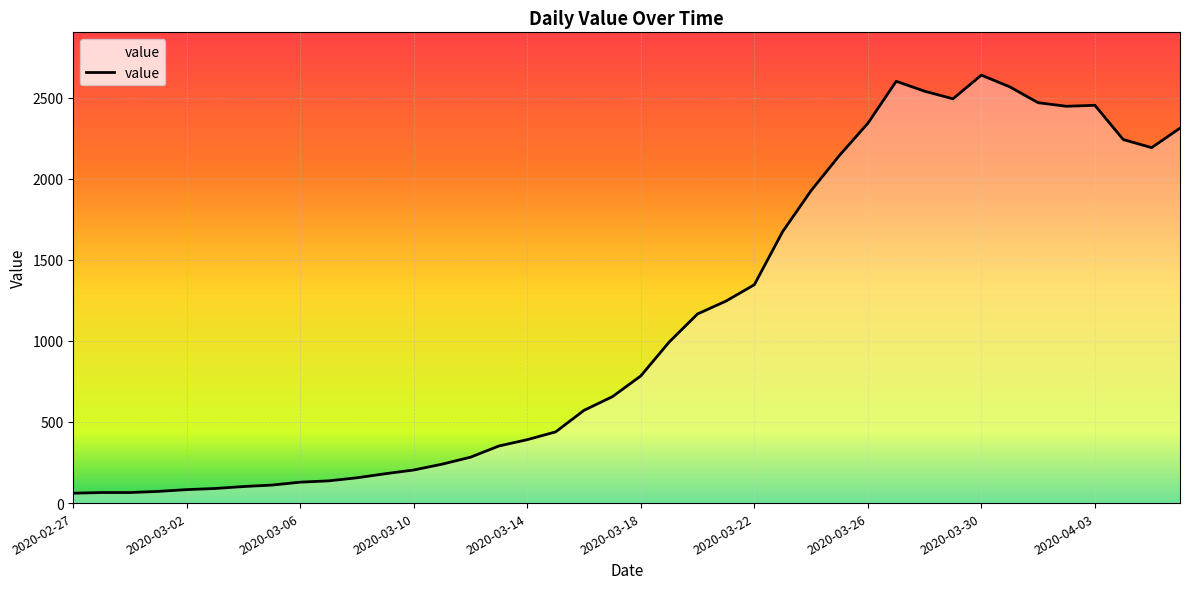

What is the smallest value displayed?

61